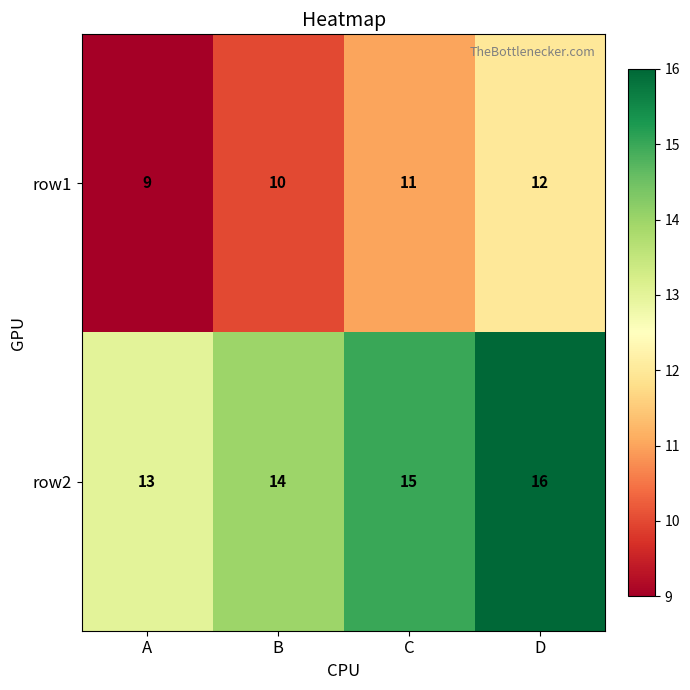

What is the spread (max minus min) of values at A?

4